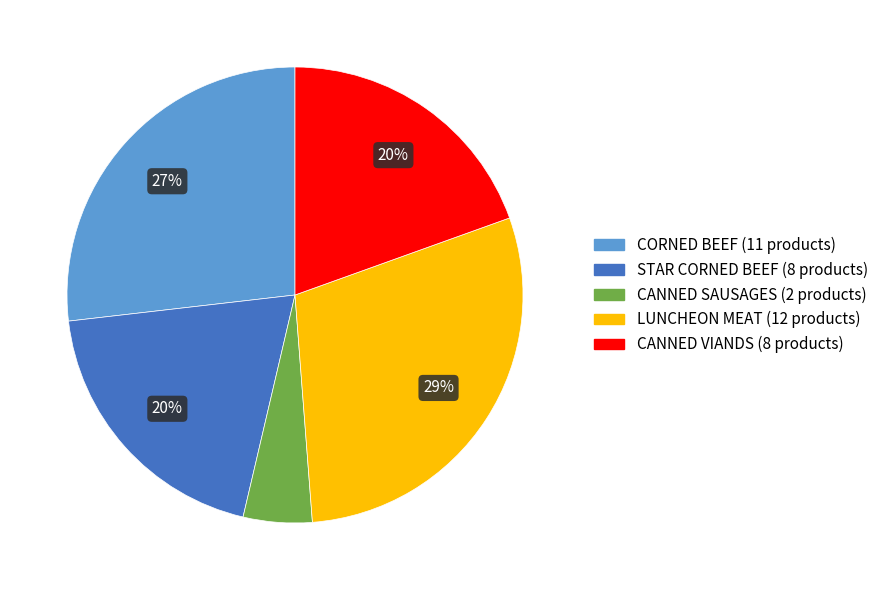

What percentage is the CORNED BEEF slice, to the nearest percent?

27%